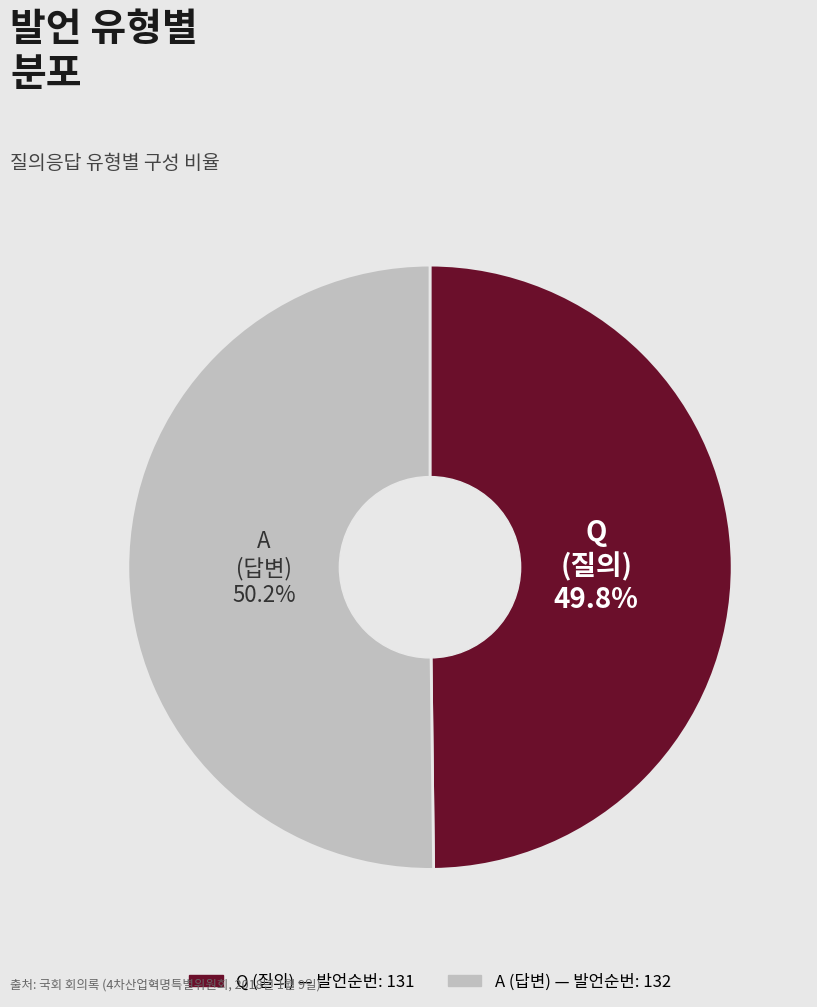

How much of the chart is everything except A?

49.8%